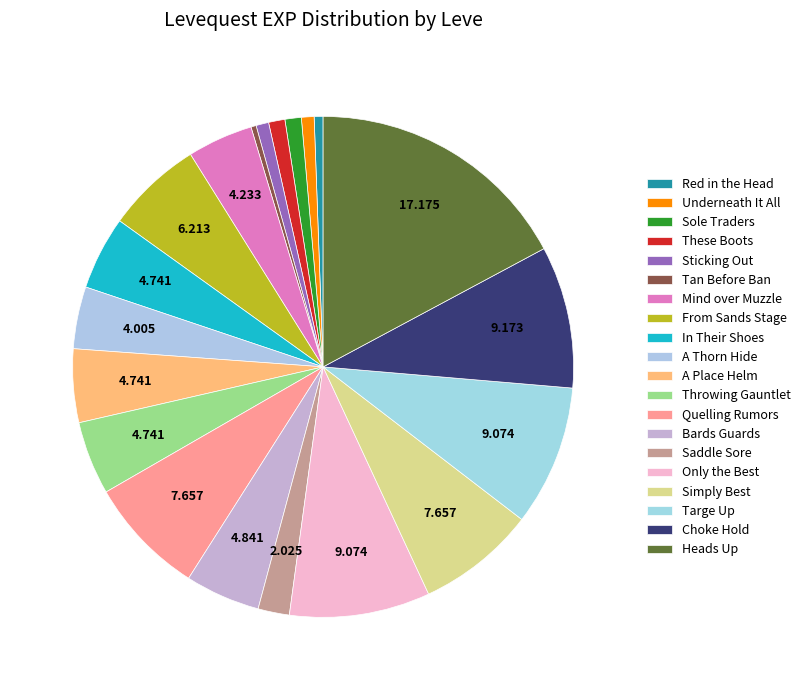

How many segments does this pie chart have?

20